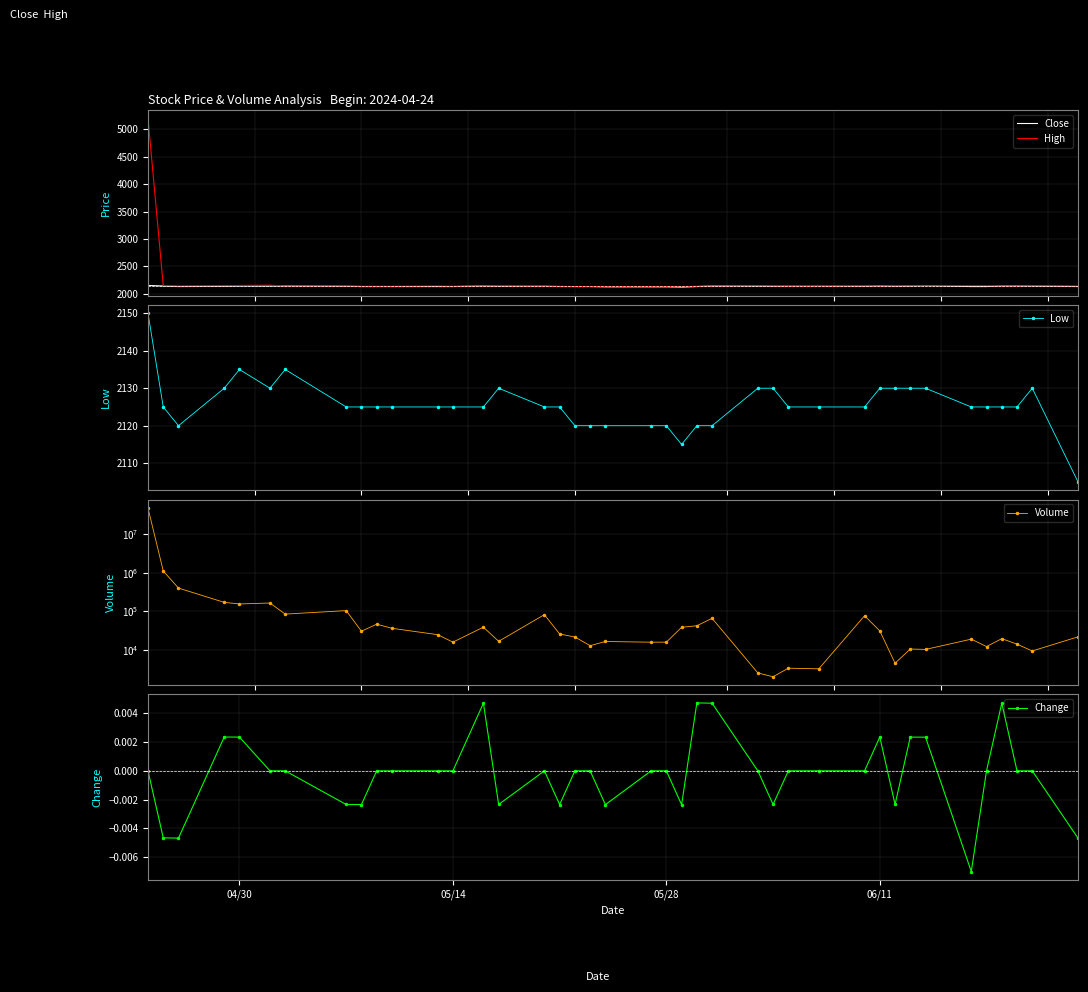

What is the average value of the Volume series?

1290963.4